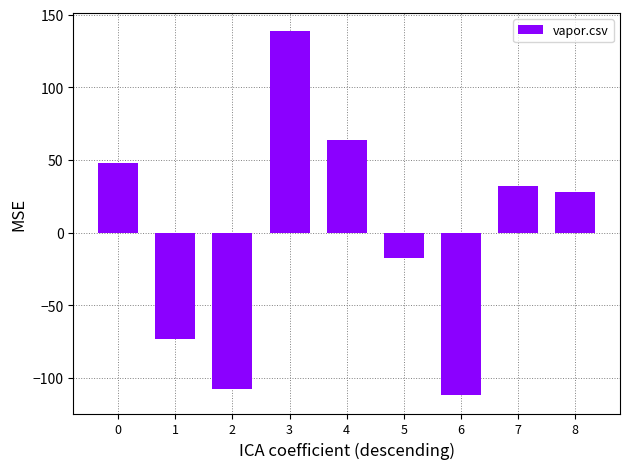

Between 3 and 6, which is larger?

3